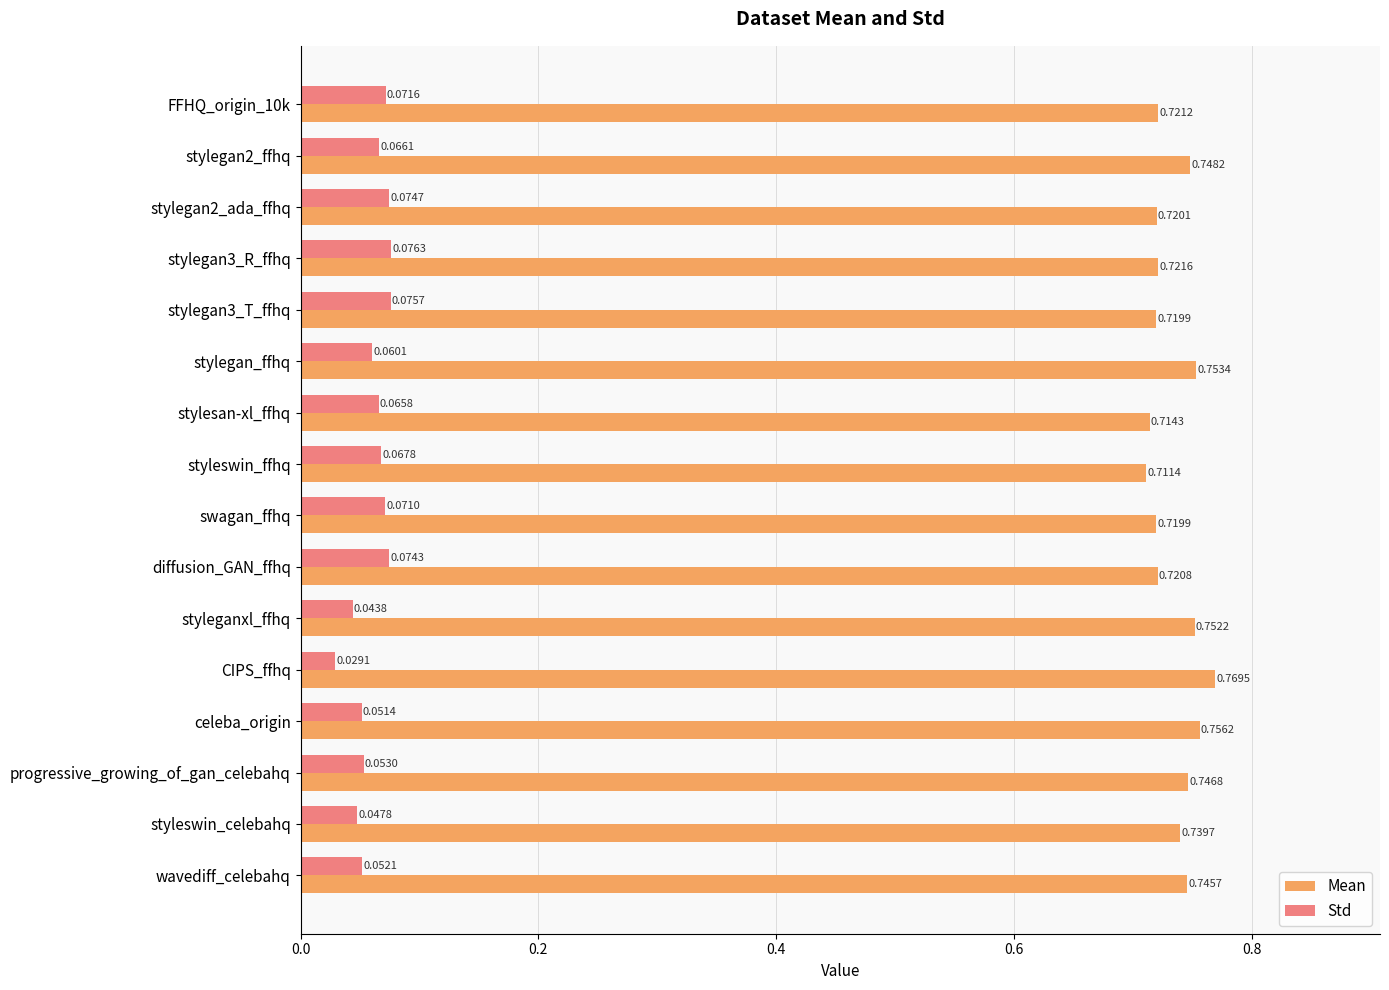

Which category has the highest value across all series?

CIPS_ffhq